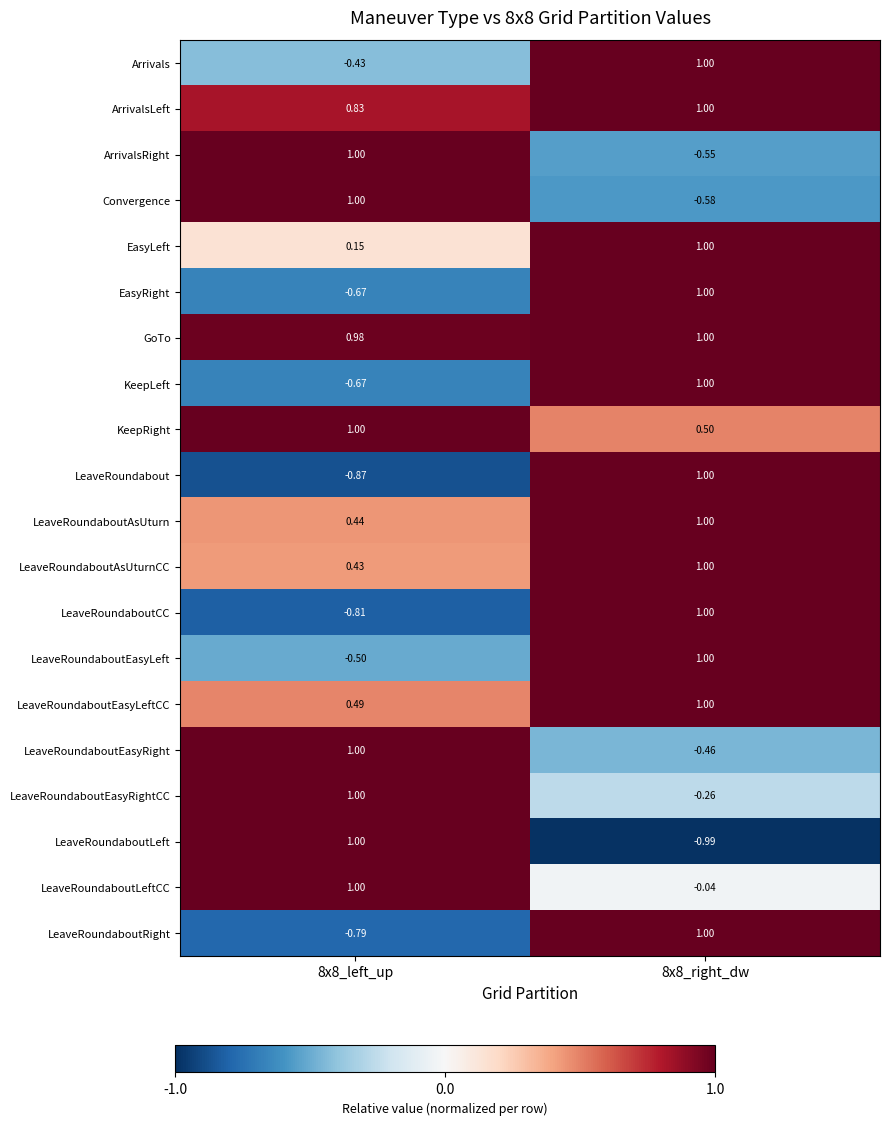

Which series changed the most between 8x8_left_up and 8x8_right_dw?

LeaveRoundaboutLeft